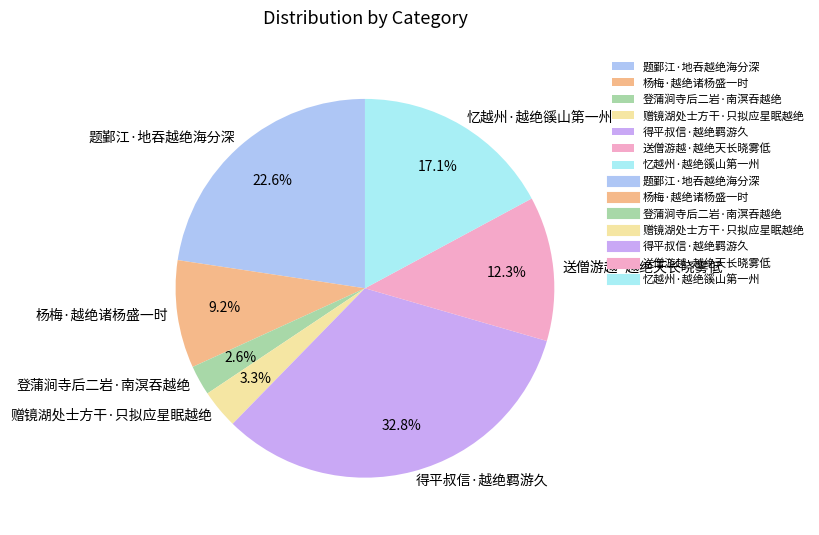

Between 赠镜湖处士方干·只拟应星眠越绝 and 得平叔信·越绝羁游久, which is larger?

得平叔信·越绝羁游久